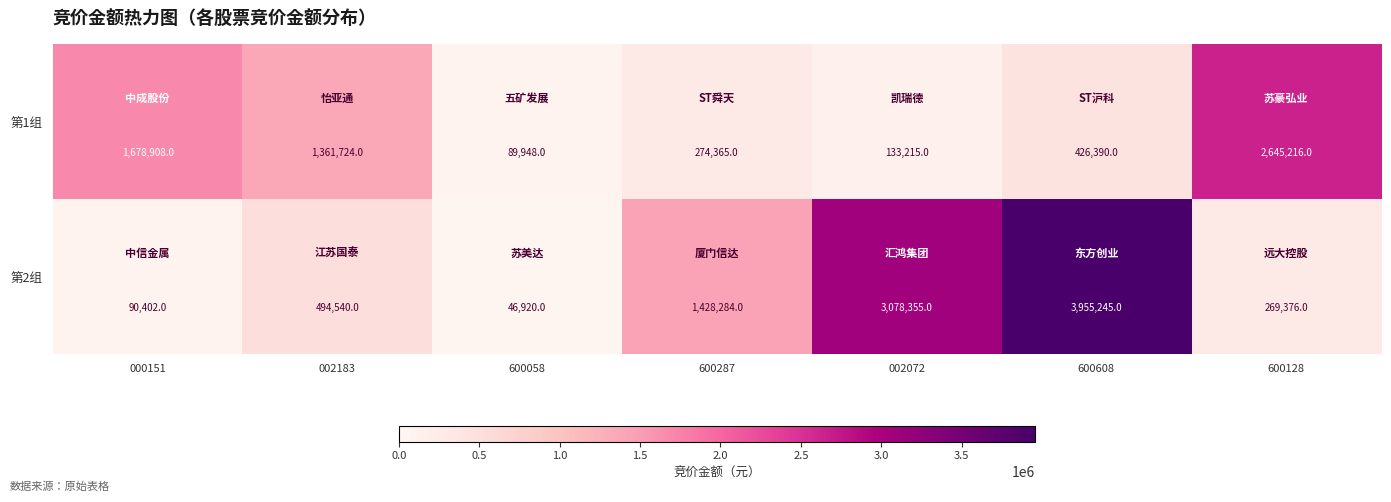

What is the greatest value displayed?

3955245